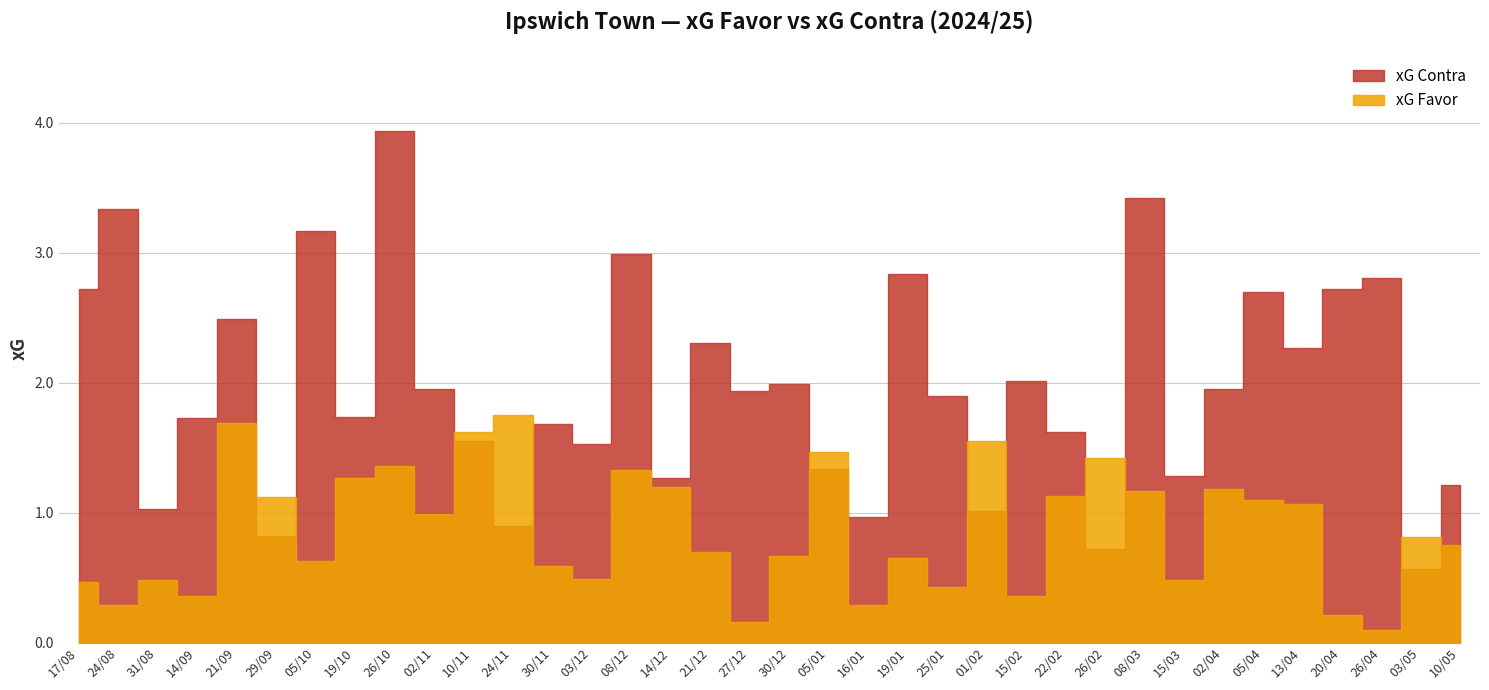

Rank the series at 26/04 from highest to lowest value.

xG Contra, xG Favor